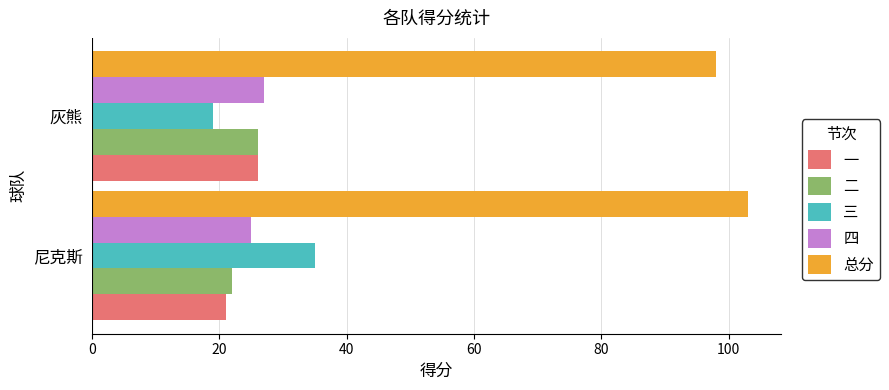

What is the difference between the maximum and minimum values in the 一 series?

5